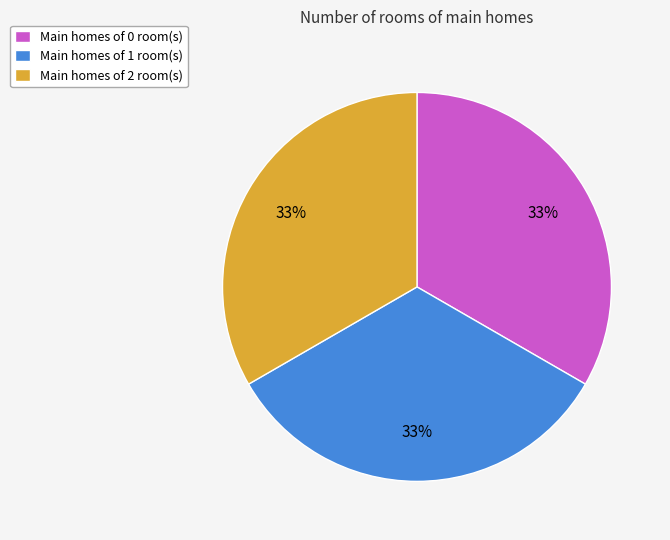

To the nearest percent, what percentage of the pie is Main homes of 2 room(s)?

33%